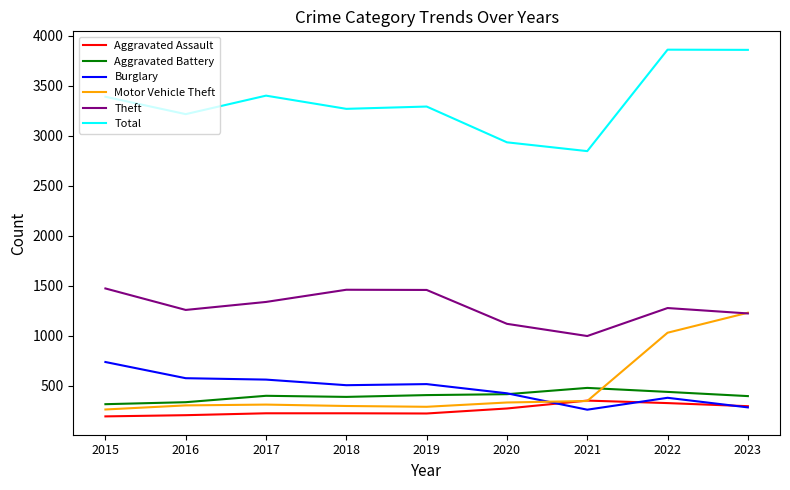

What is the difference between the maximum and second lowest values in the Theft series?

354